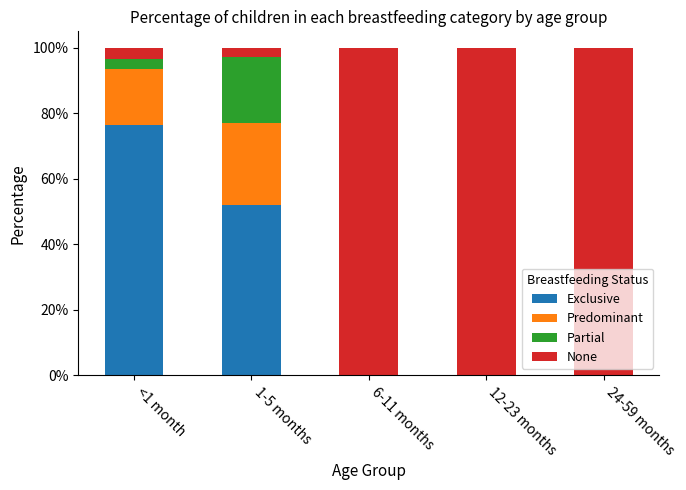

Is it true that Exclusive equals 0.0 at 24-59 months?

True